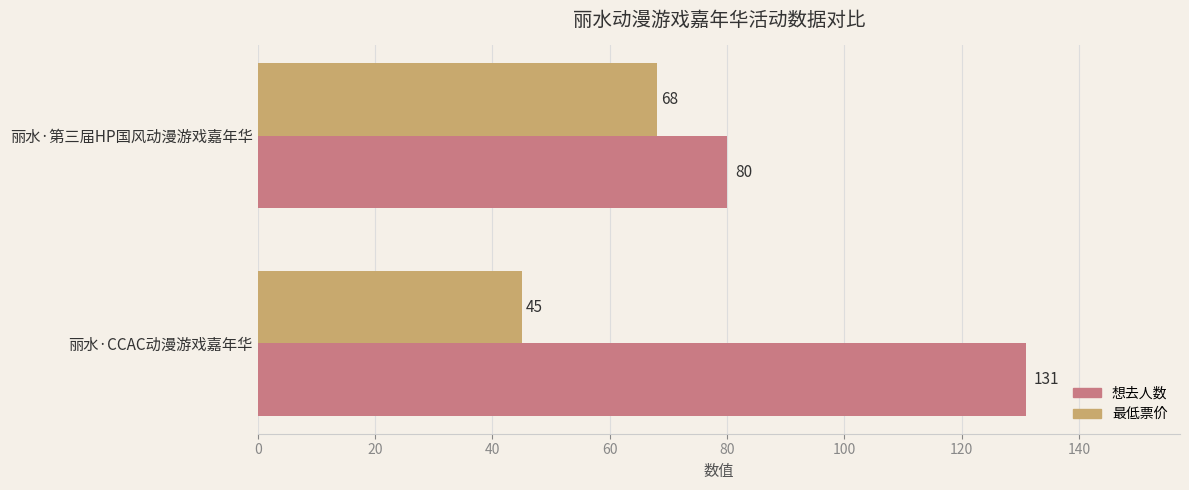

Which series has the largest total across all categories?

想去人数